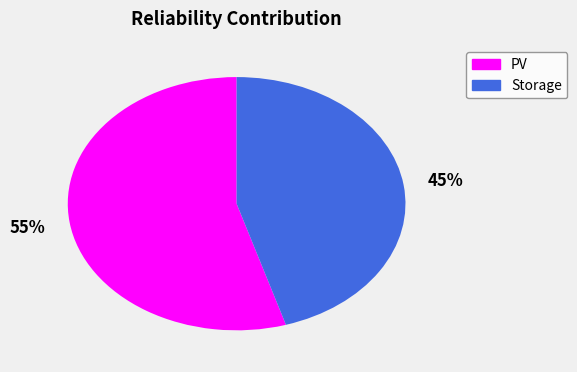

Which category has the biggest portion of the pie?

PV